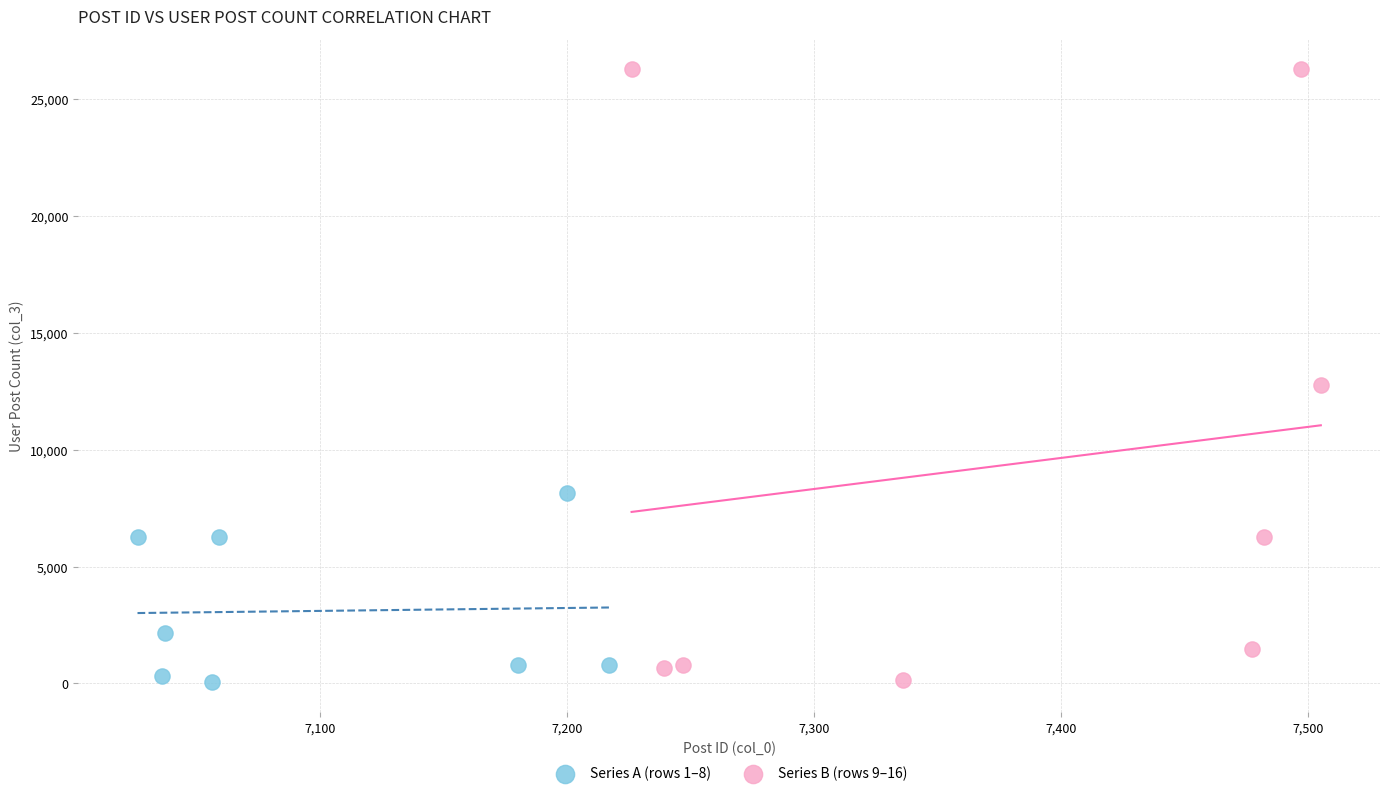

Which series has the widest spread of Y values?

Series B (rows 9–16)